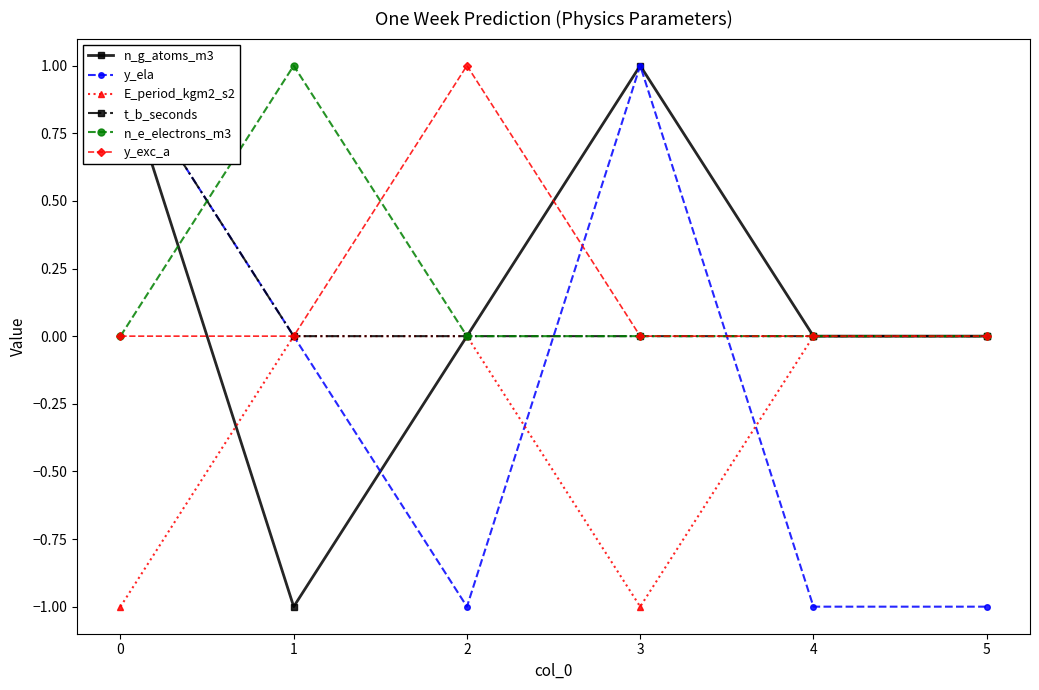

What are all the series names shown in the legend?

n_g_atoms_m3, y_ela, E_period_kgm2_s2, t_b_seconds, n_e_electrons_m3, y_exc_a